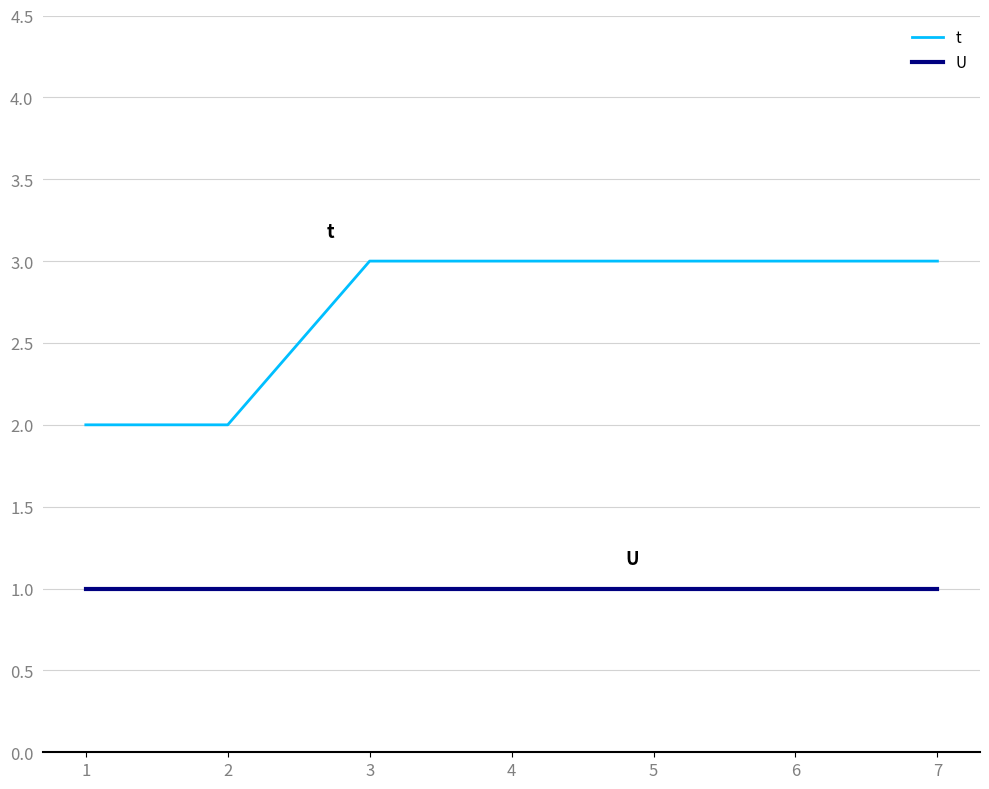

What is the highest value of the U series?

1